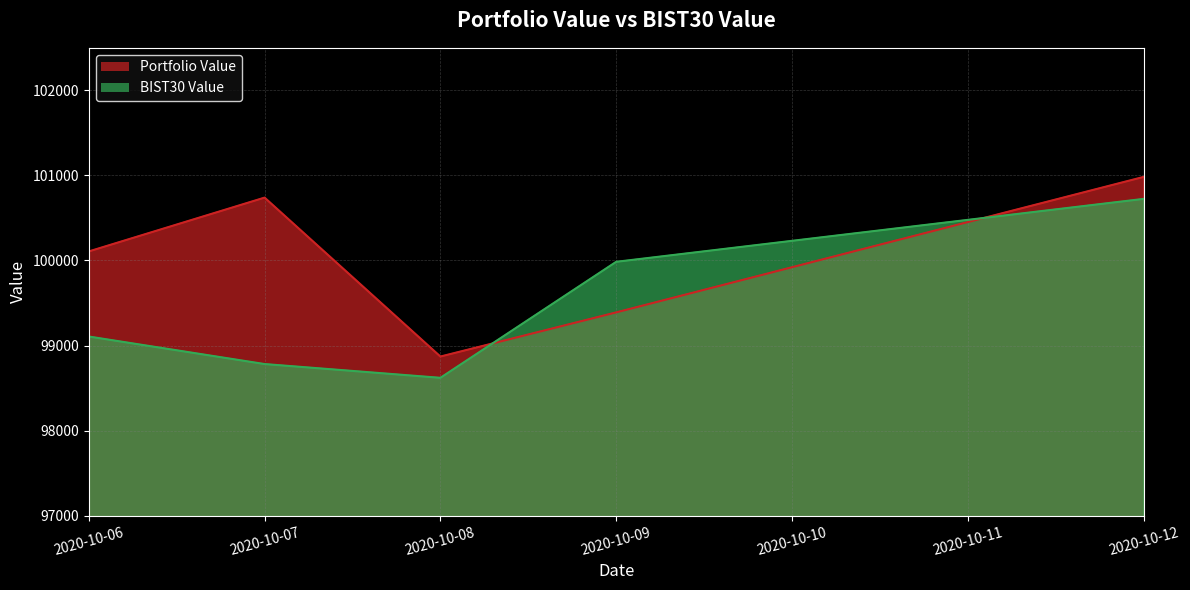

Reading left to right, transcribe all the data shown in this chart.

Portfolio Value: 2020-10-06=100106.5	2020-10-07=100739.2	2020-10-08=98870.8	2020-10-09=99390.1	2020-10-12=100982.6
BIST30 Value: 2020-10-06=99106.3	2020-10-07=98782.6	2020-10-08=98620.8	2020-10-09=99984.6	2020-10-12=100724.2